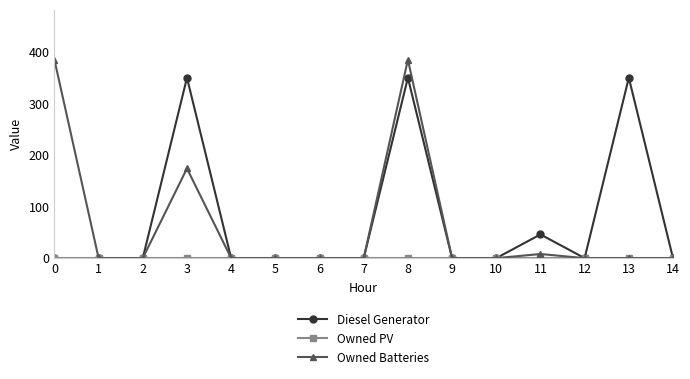

Is it true that Diesel Generator equals 202 at 10?

False